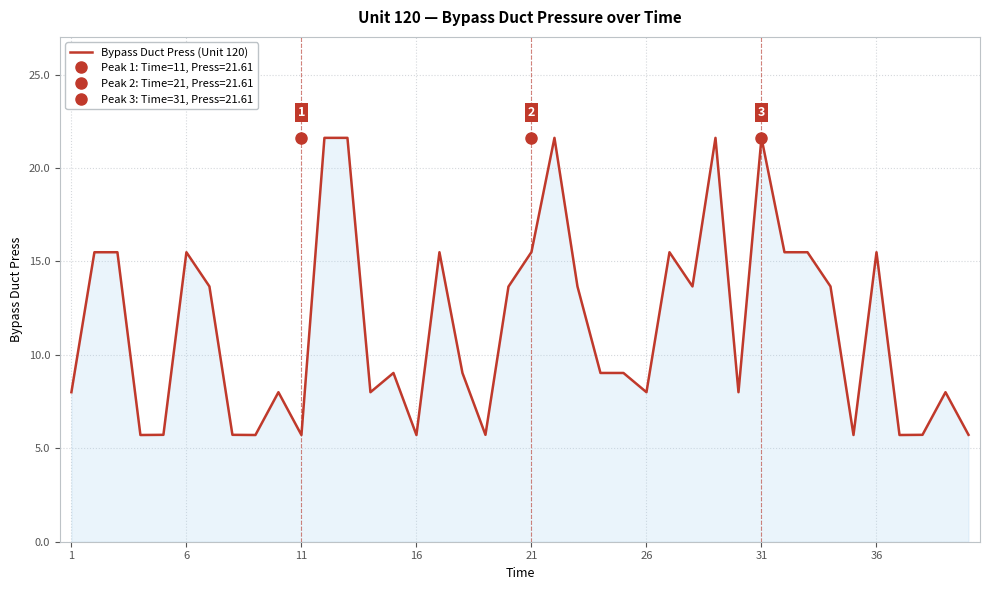

What is the average value?

11.6